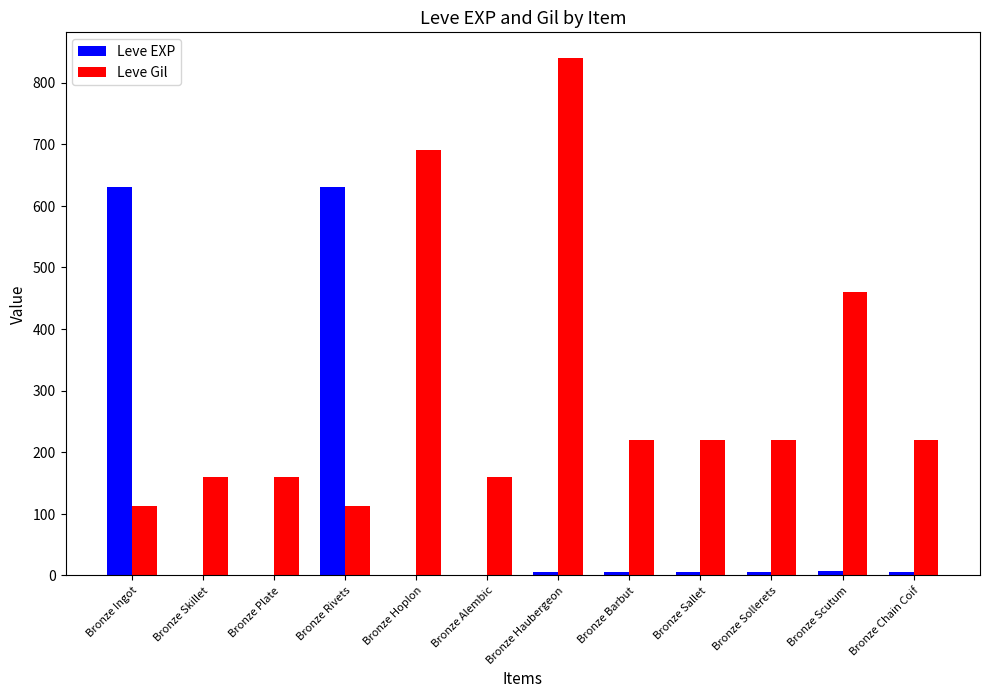

What are all the series names shown in the legend?

Leve EXP, Leve Gil